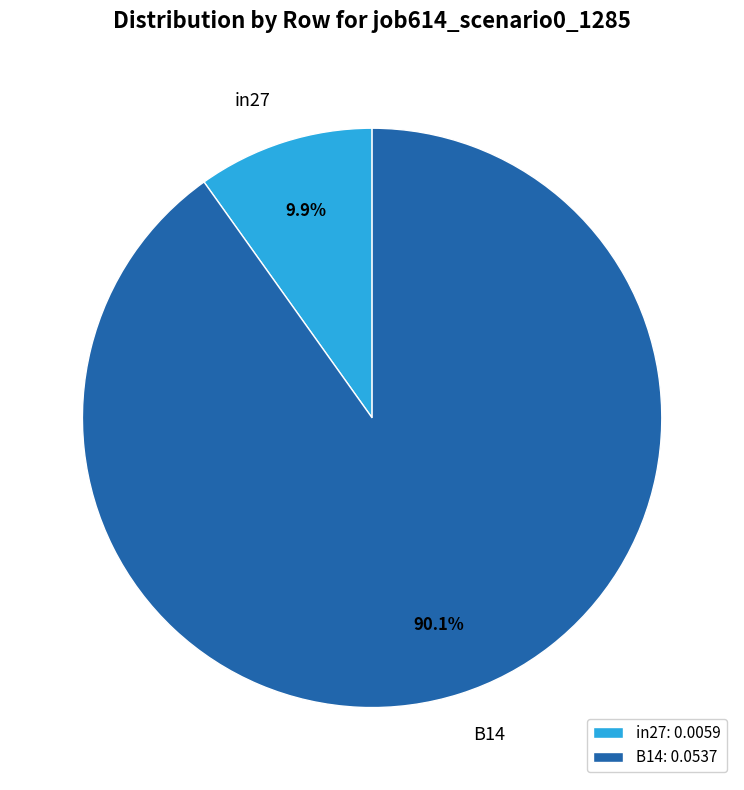

How many slices are in this pie chart?

2